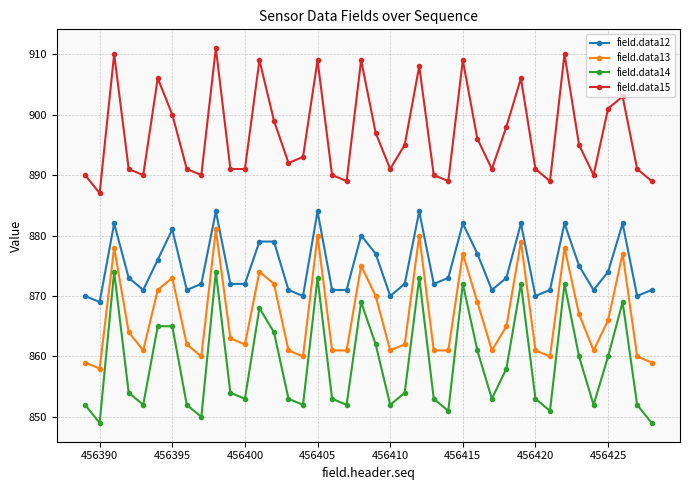

Which series has the largest total across all categories?

field.data15